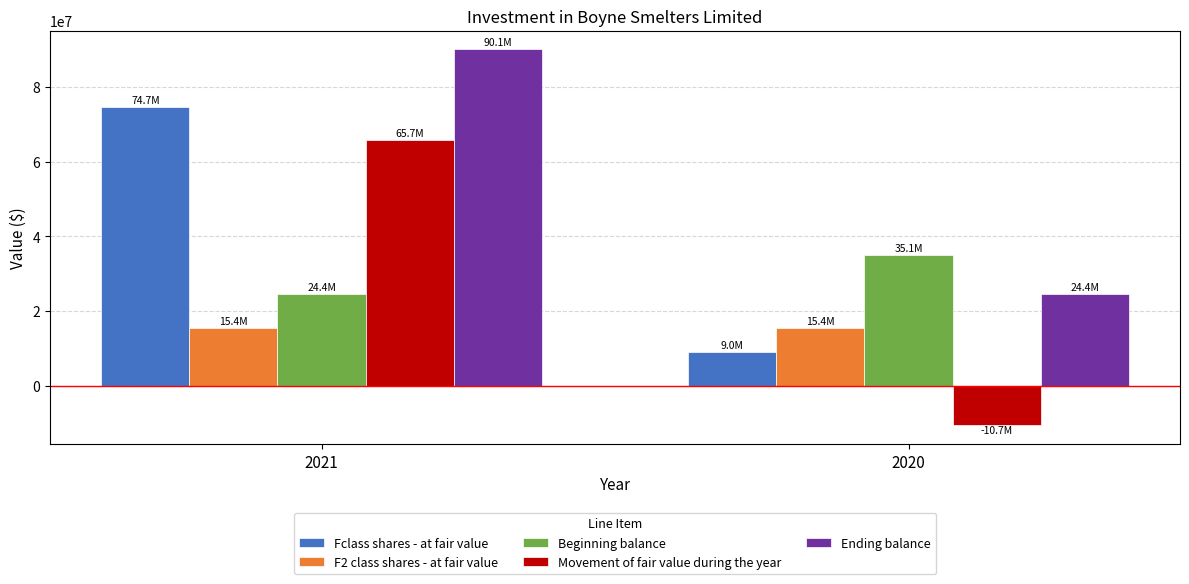

How many groups of bars are there?

2